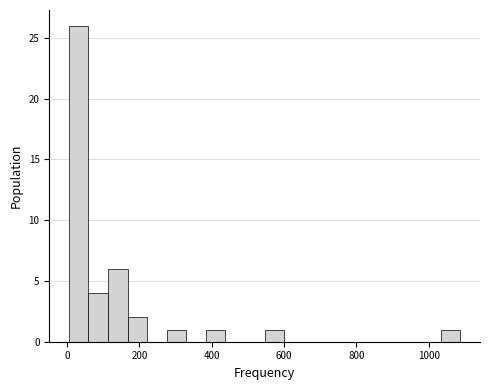

Read against the x-axis, roughly where is the centre of the tallest bar?

40